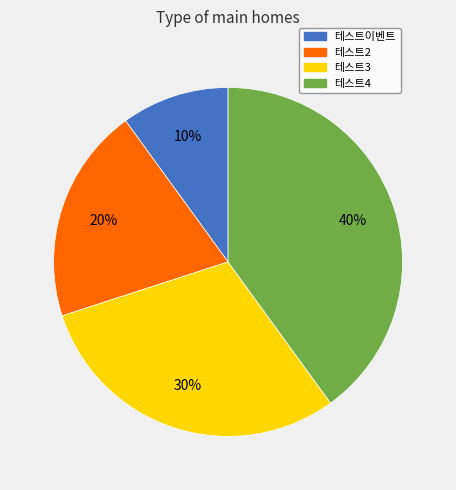

To the nearest percent, what is the difference between the 테스트2 and 테스트4 slice percentages?

20%